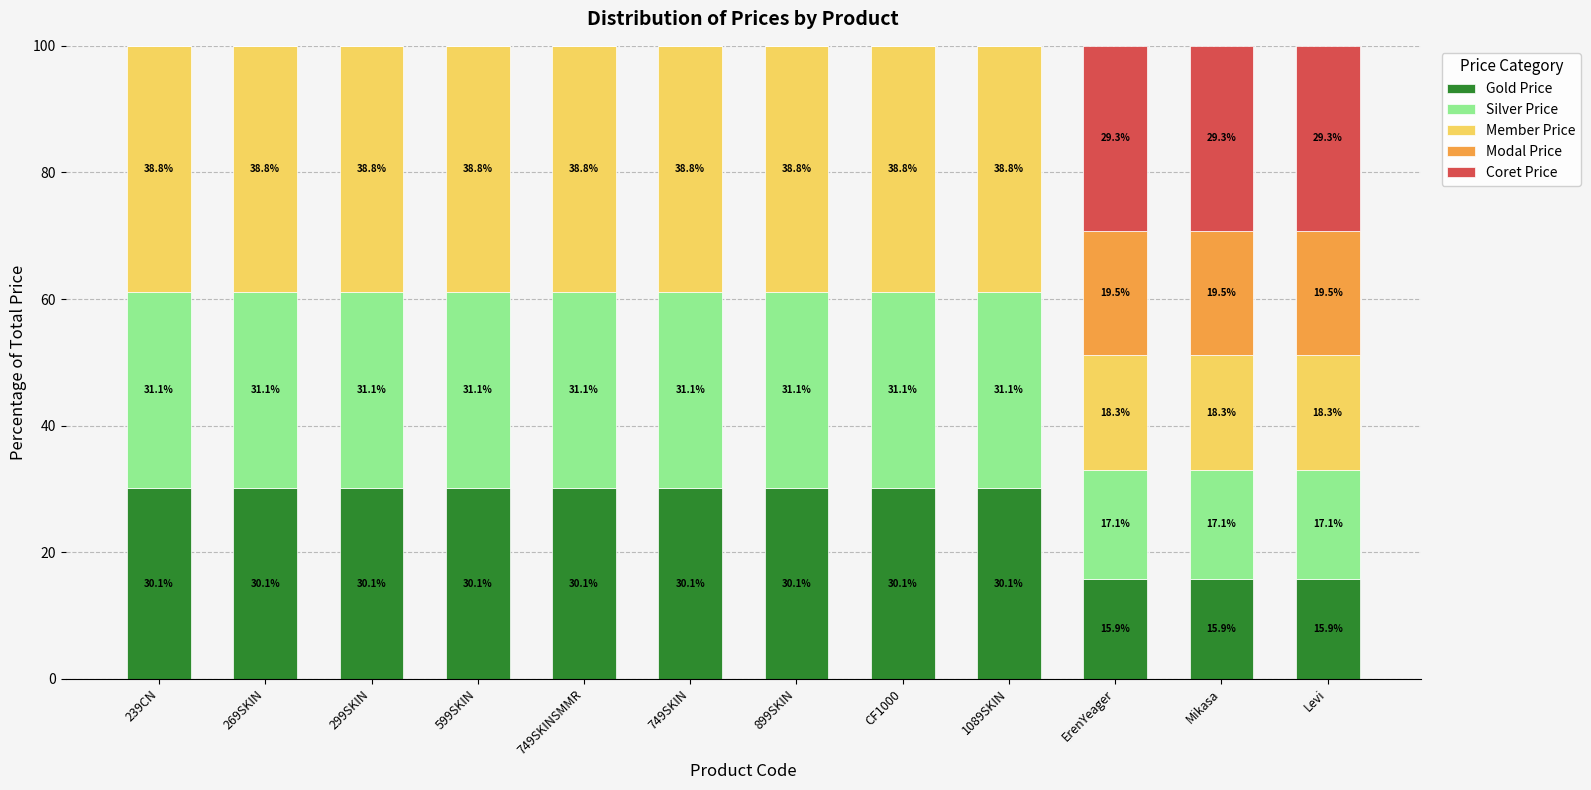

Read the Gold Price value at CF1000.

30.1